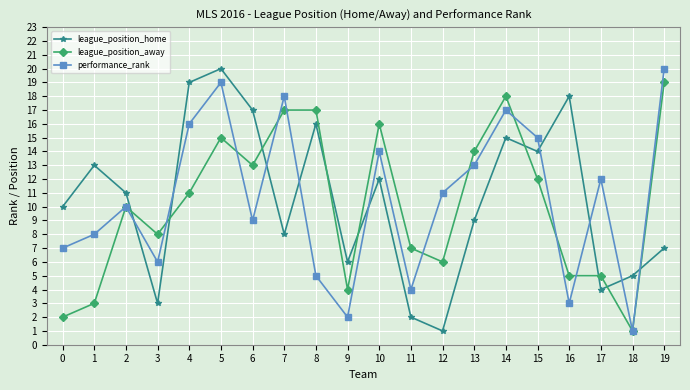

At 7, list the series in order from smallest to largest.

league_position_home, league_position_away, performance_rank